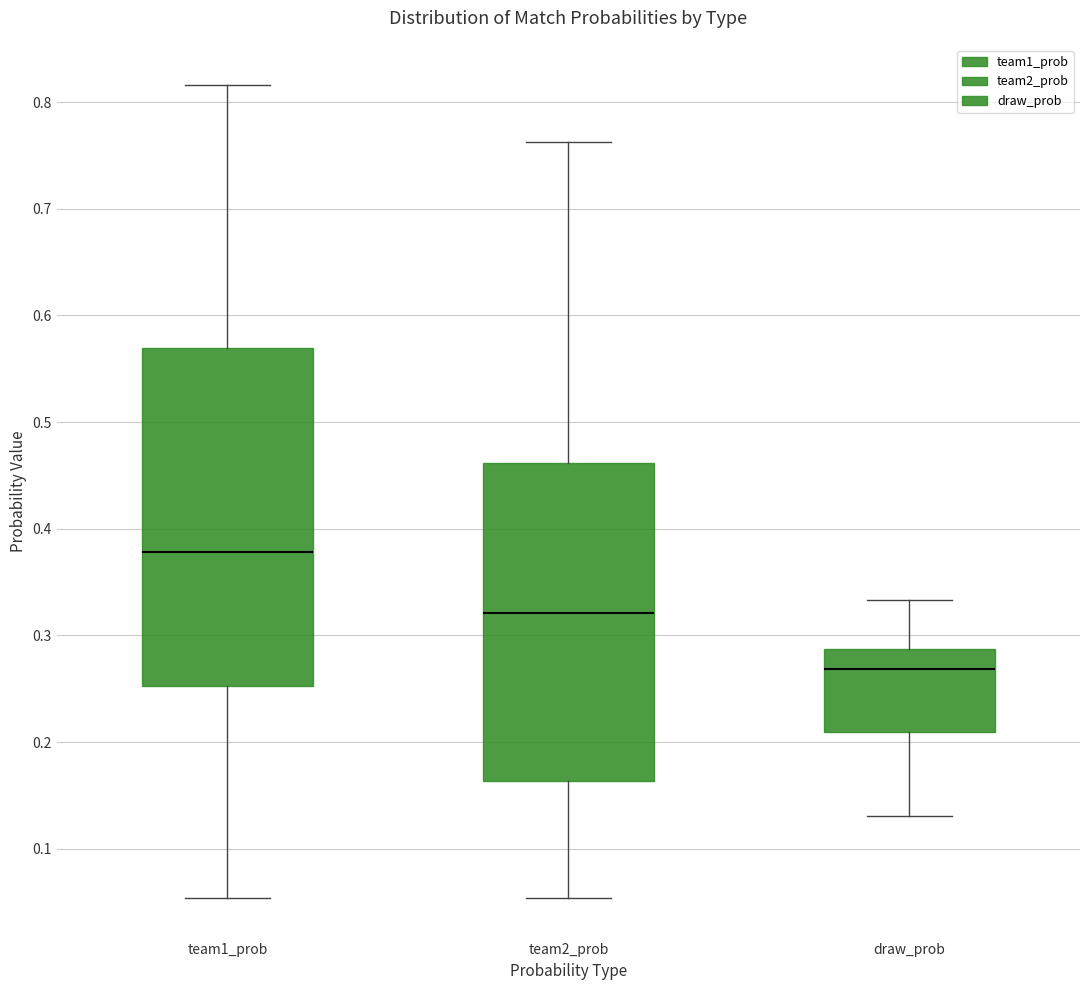

Reading left to right, transcribe this box plot: for each box, give where its median line is, the range the box spans, and where its two whiskers end, as read against the y-axis. The values are not printed on the chart, so give them approximately, as read against the axis.

team1_prob: median 0.38, box 0.25 to 0.57, whiskers 0.05 to 0.82
team2_prob: median 0.32, box 0.16 to 0.46, whiskers 0.05 to 0.76
draw_prob: median 0.27, box 0.21 to 0.29, whiskers 0.13 to 0.33